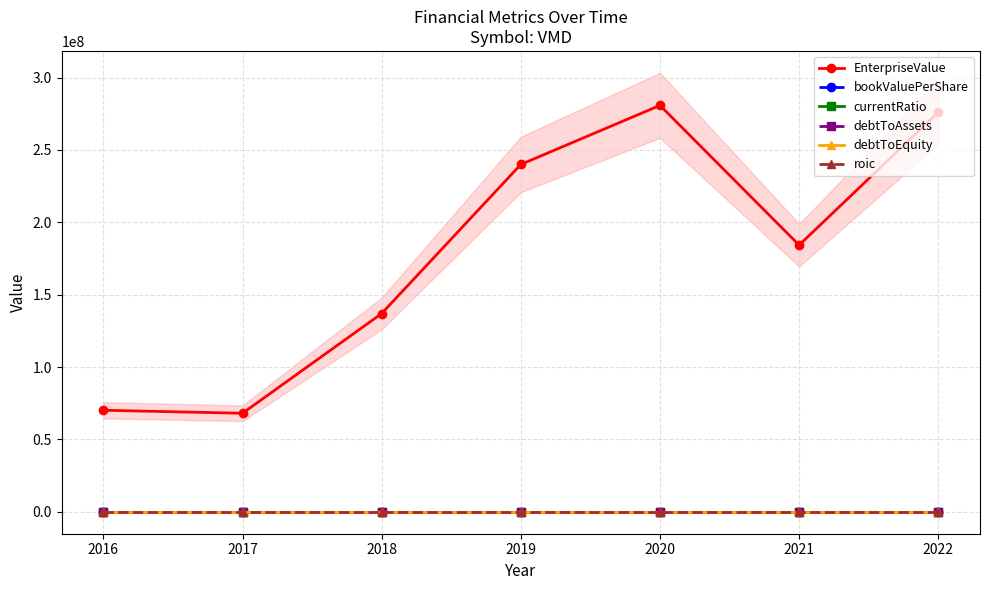

What is the spread (max minus min) of values at 2016?

70145708.6